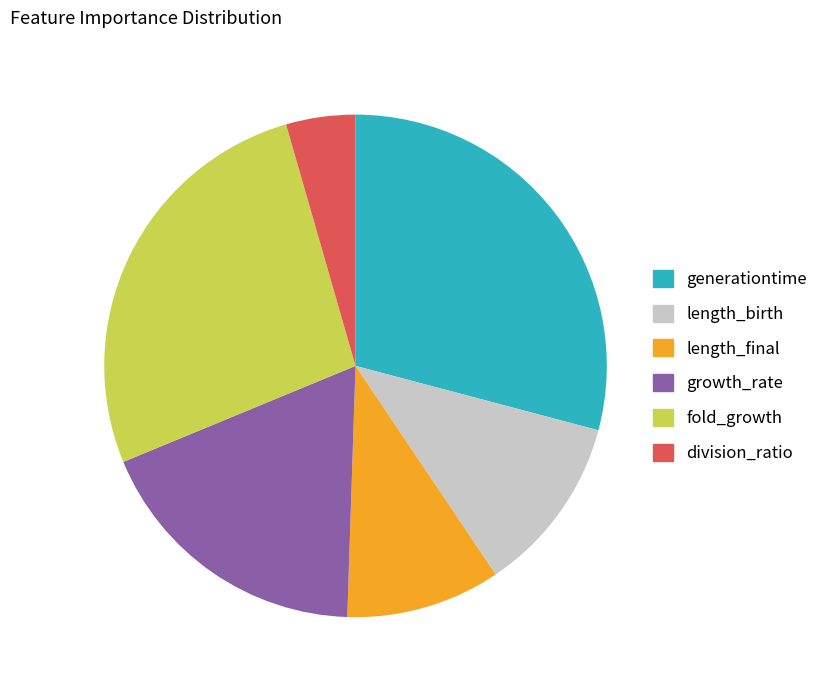

How many segments does this pie chart have?

6